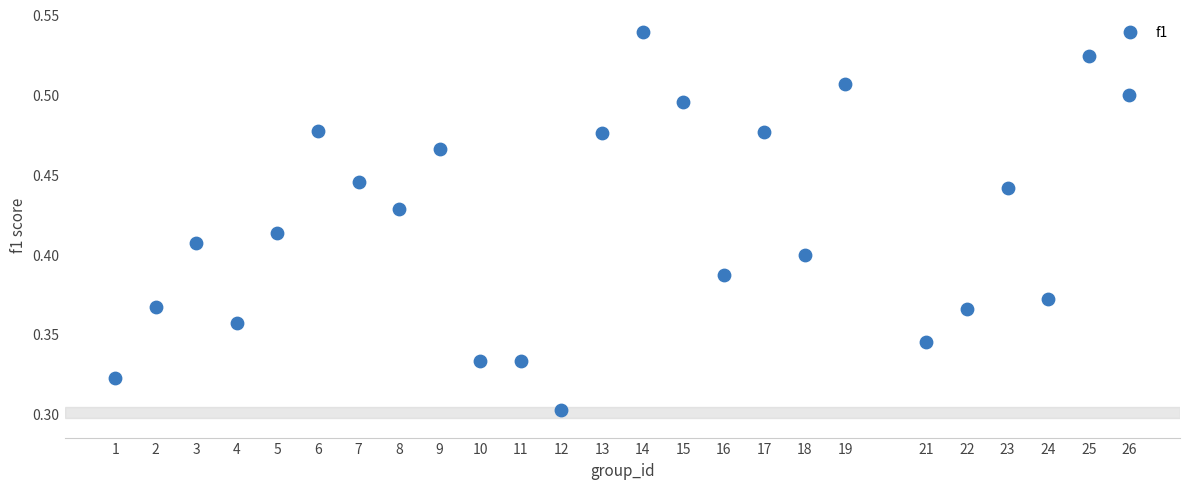

What is the range of X values (max minus min)?

25.0